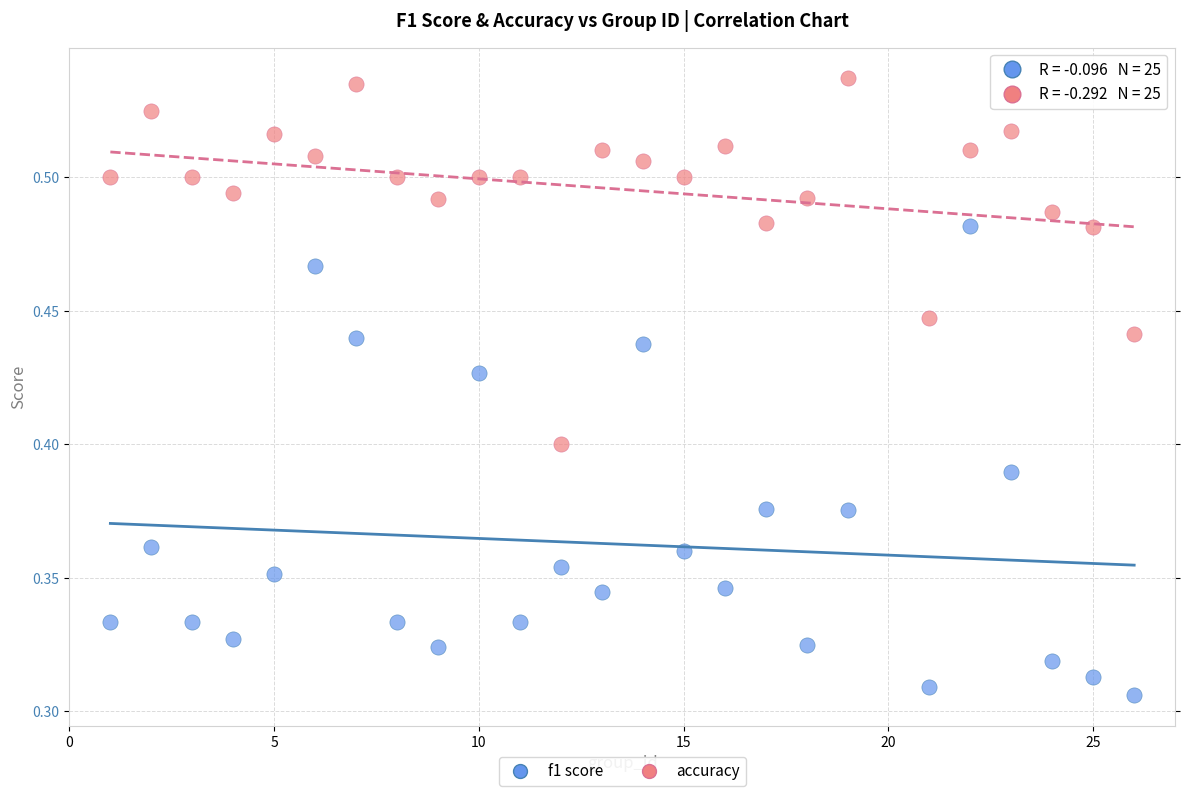

Which series contains the lowest Y value?

f1 score